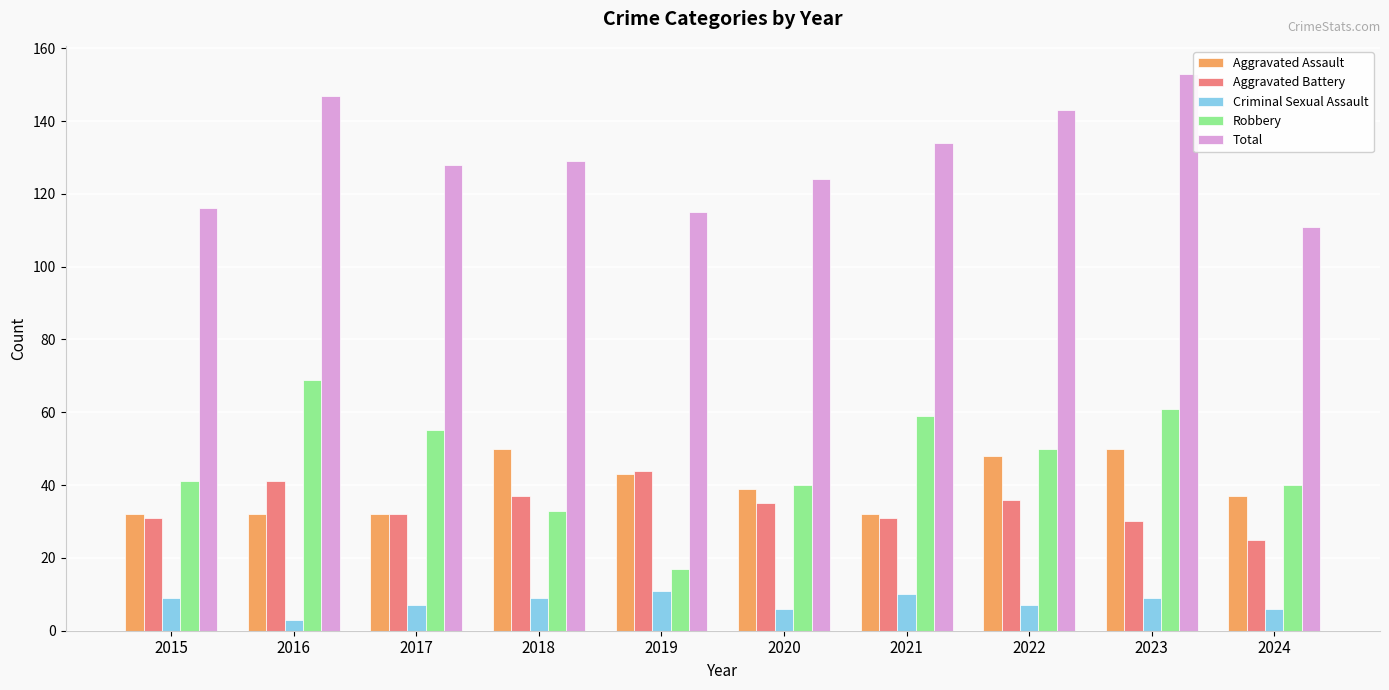

True or false: Aggravated Assault has a value of 43 at 2019.

True